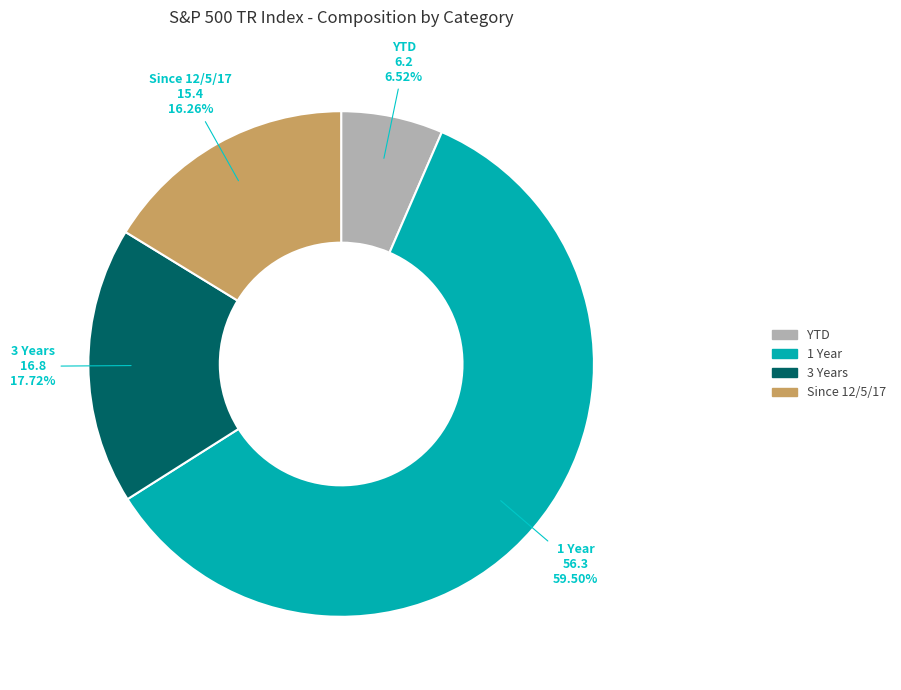

What is the smallest slice in the pie chart?

YTD